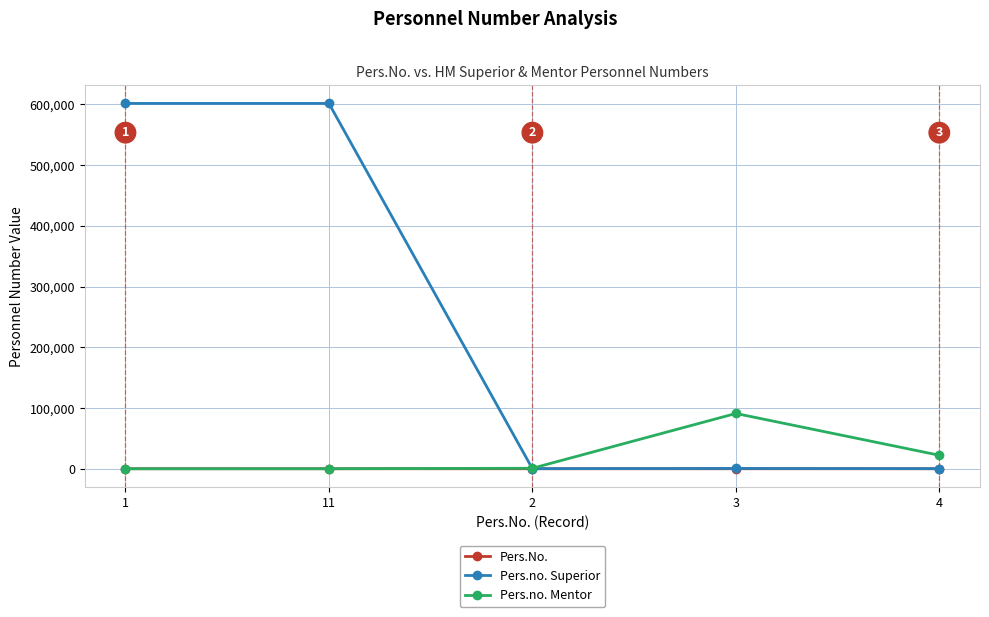

Count the number of data series in this chart.

3